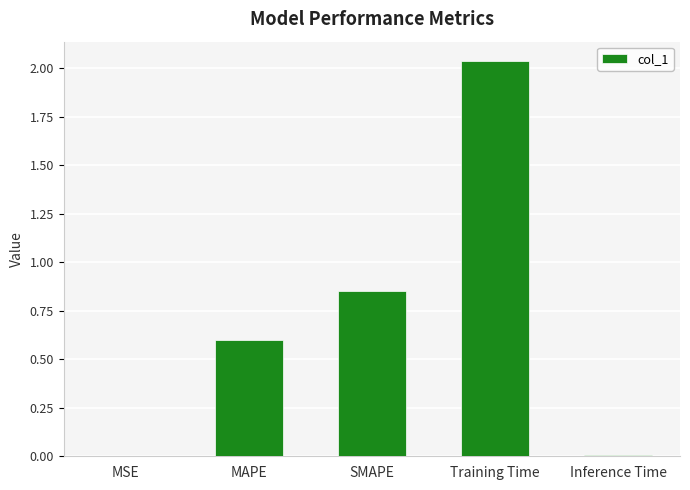

The chart shows a value of 0.0 at Inference Time. True or false?

True